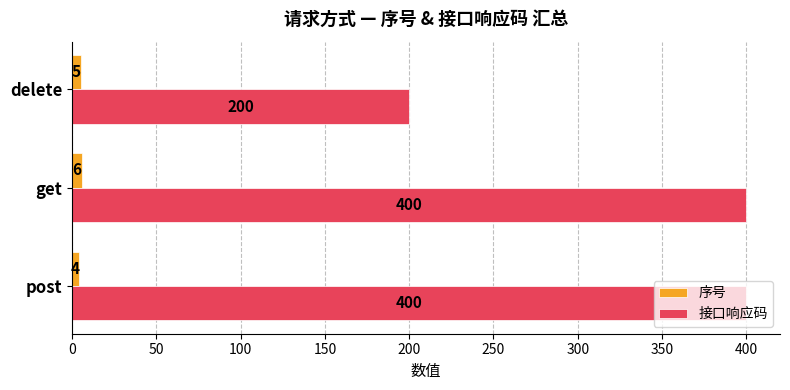

What is the maximum value shown in the chart?

400